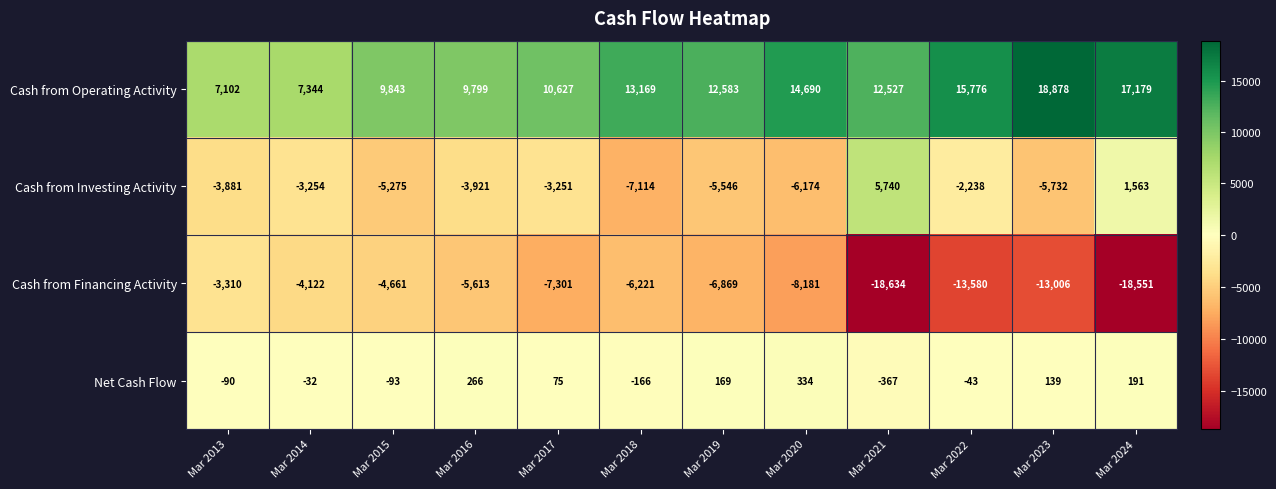

Rank the series at Mar 2024 from lowest to highest value.

Cash from Financing Activity, Net Cash Flow, Cash from Investing Activity, Cash from Operating Activity